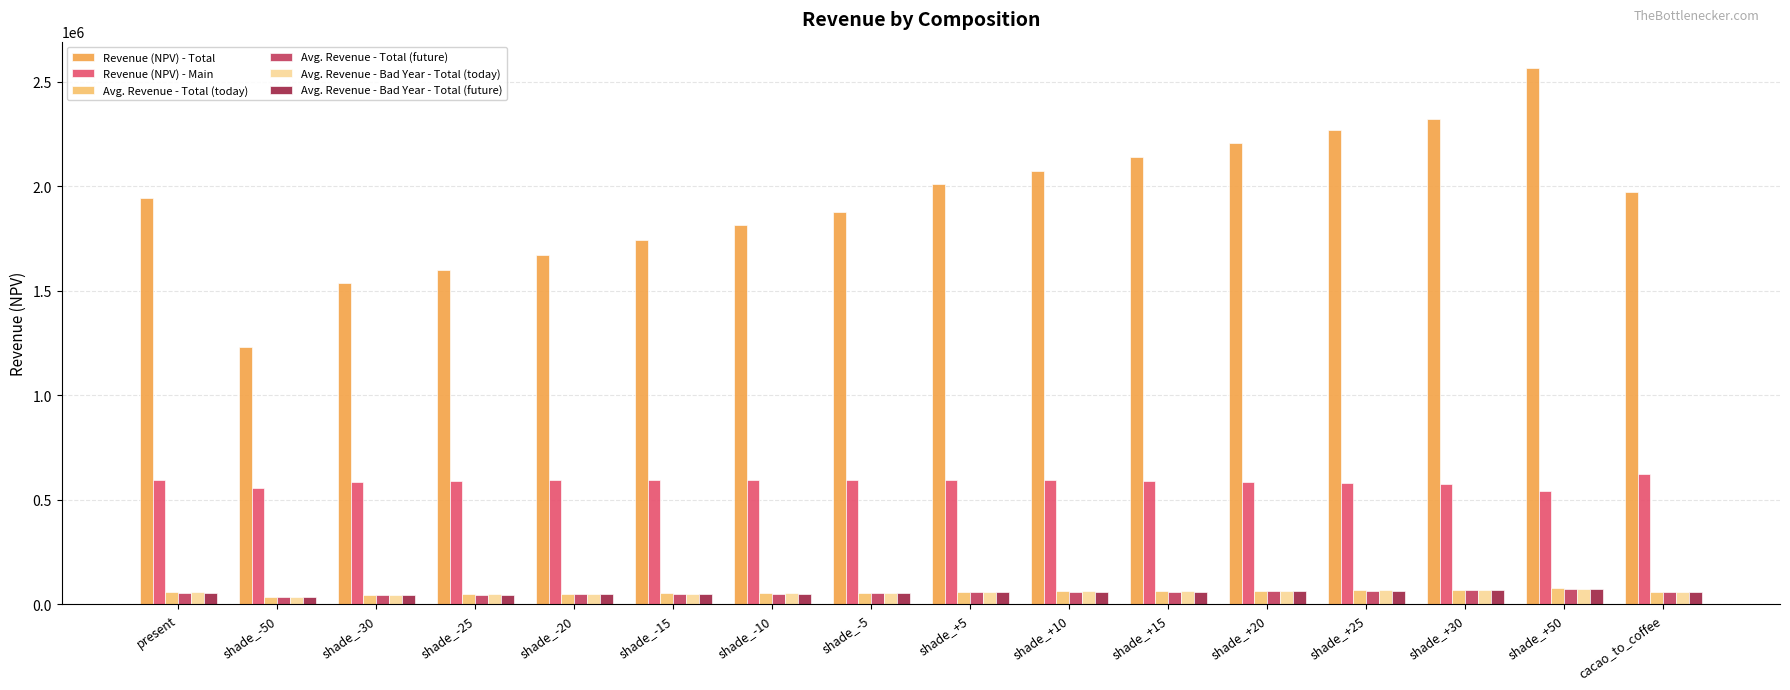

At how many categories does at least one series exceed 555404?

16